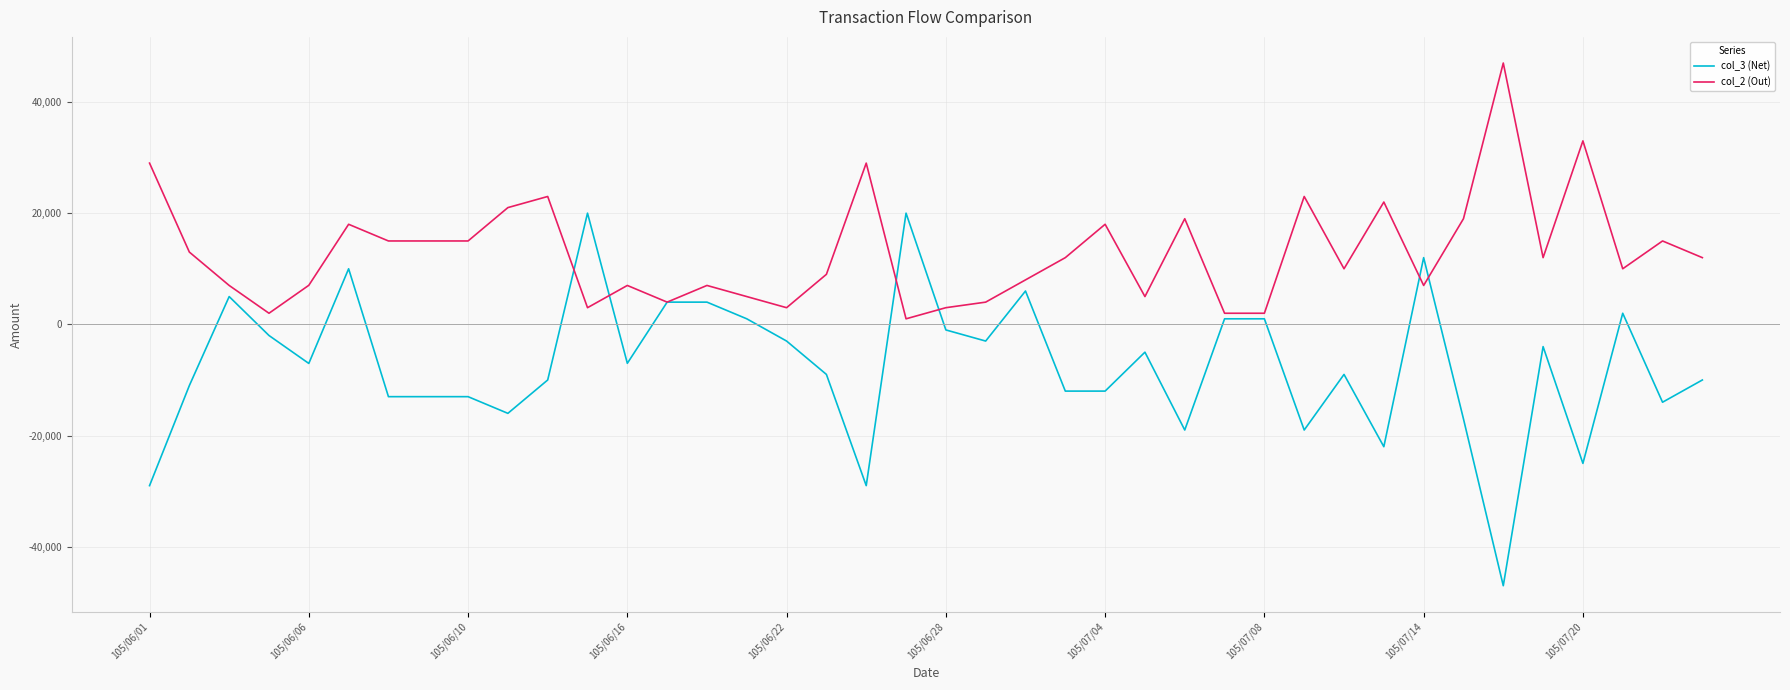

How many values in the col_3 (Net) series exceed -7025?

19